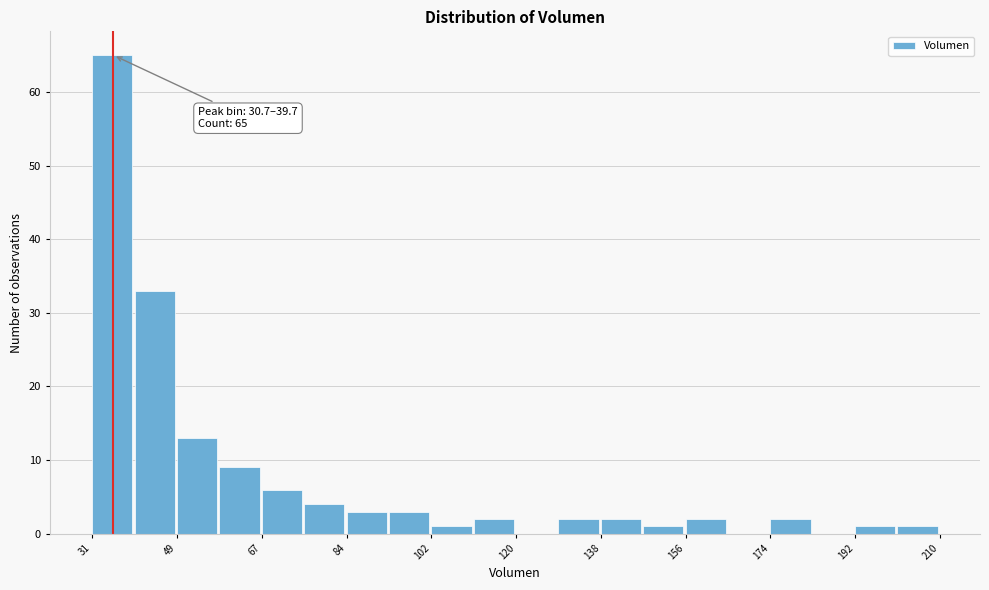

Over which range of the x-axis is the bar tallest?

30 to 40